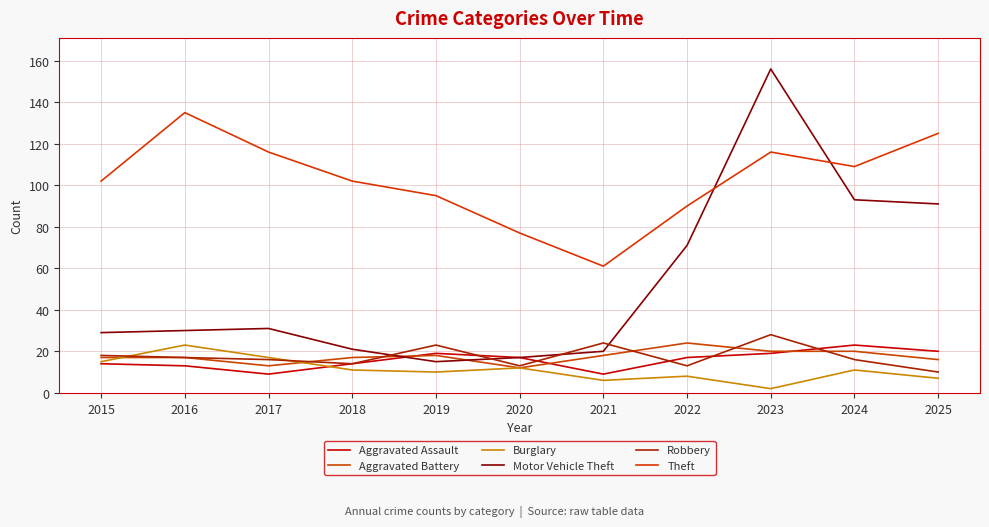

What is the value of the Motor Vehicle Theft point at the 7th from the left?

20